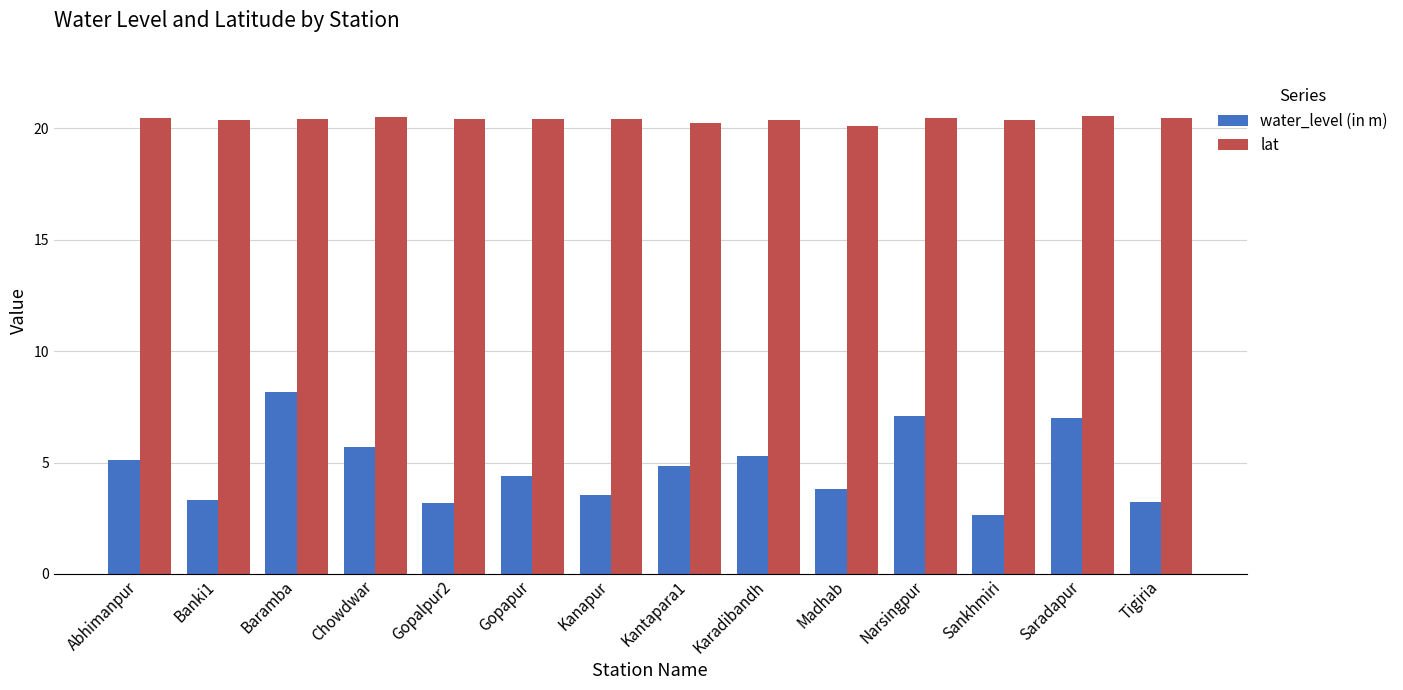

What is the label of the 8th bar from the left?

Kantapara1